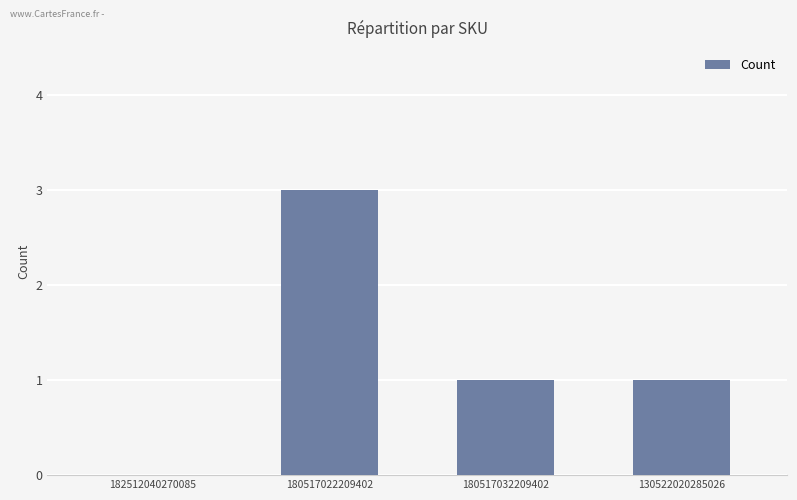

Between 182512040270085 and 180517032209402, which is larger?

180517032209402